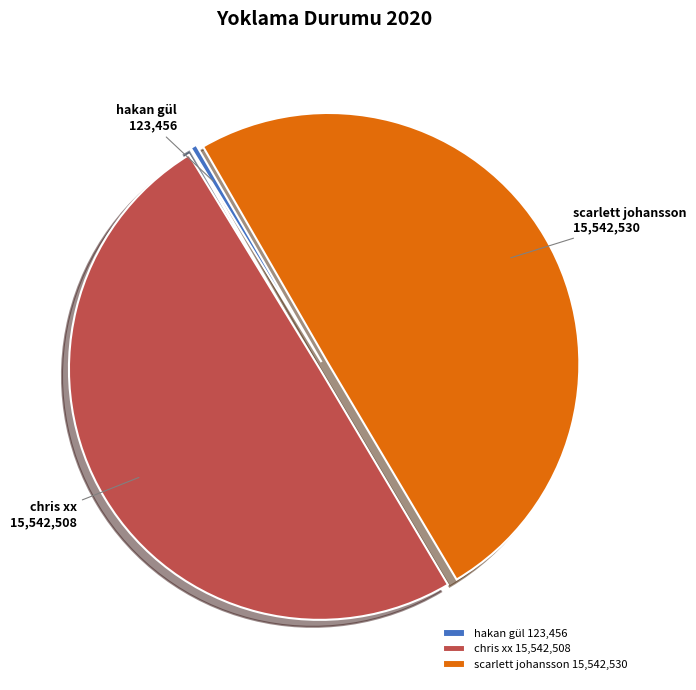

Combined, do chris xx and scarlett johansson account for over 50%?

Yes